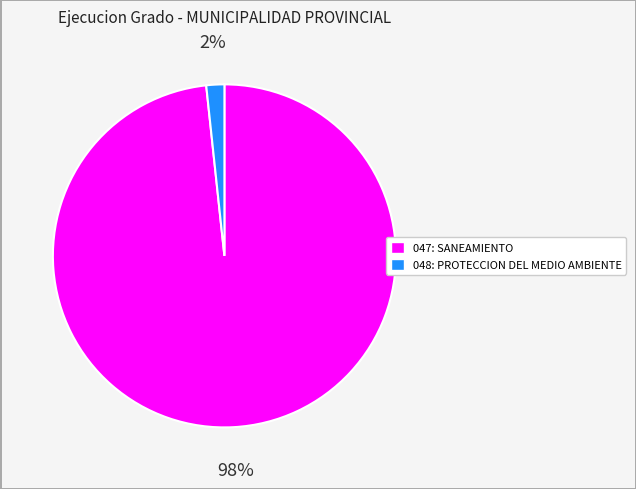

Does 047: SANEAMIENTO account for over 50% of the chart?

Yes